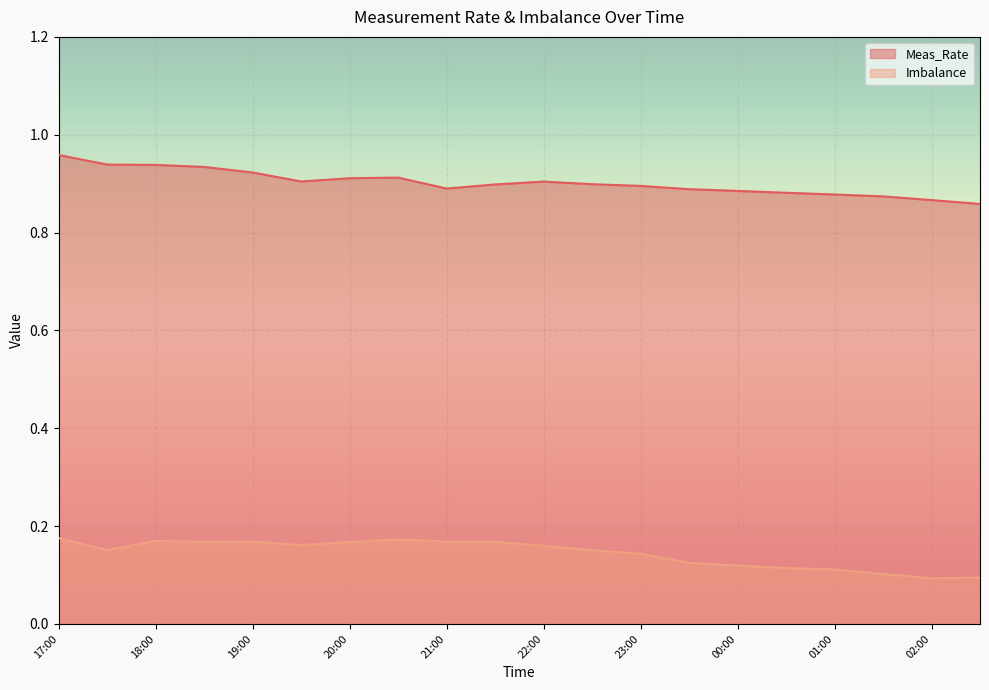

At which label is Imbalance closest to 0?

02:00